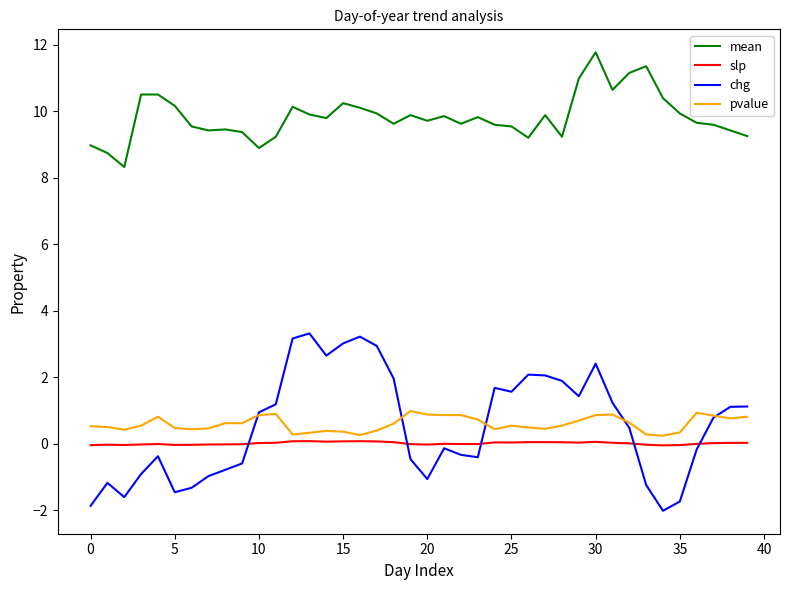

Which series has the largest total across all categories?

mean